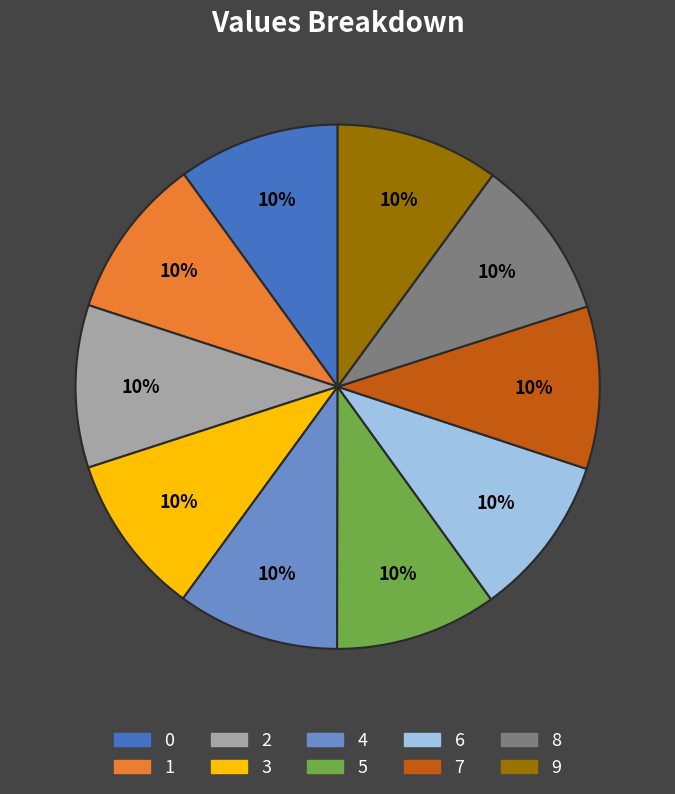

What percentage is the 2 slice, to the nearest percent?

10%